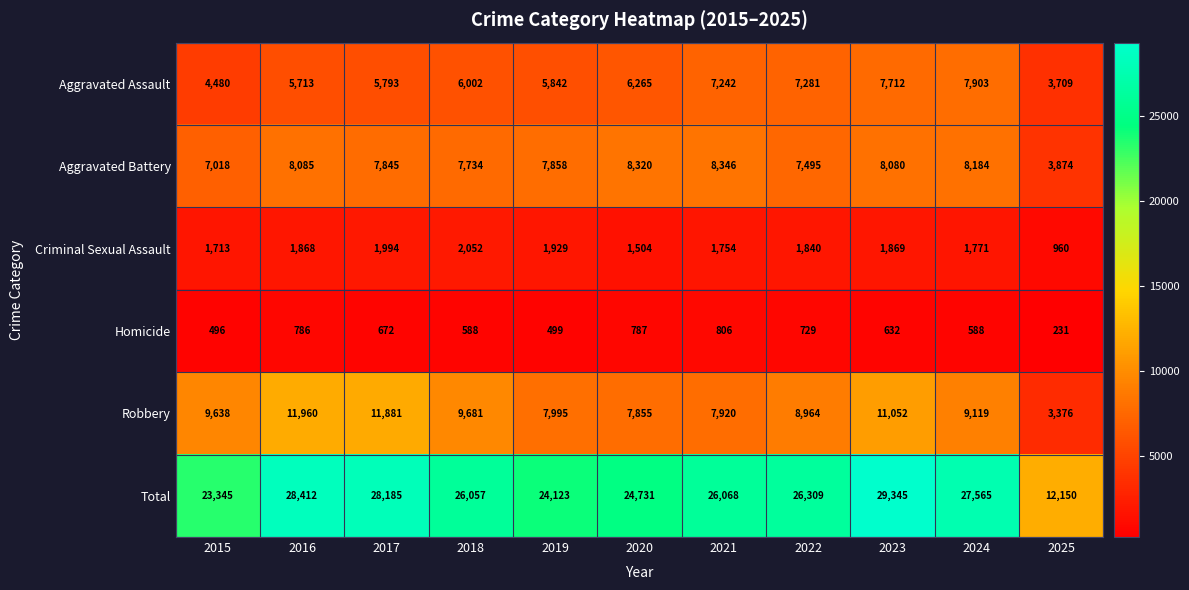

Is it true that Robbery equals 12624 at 2020?

False